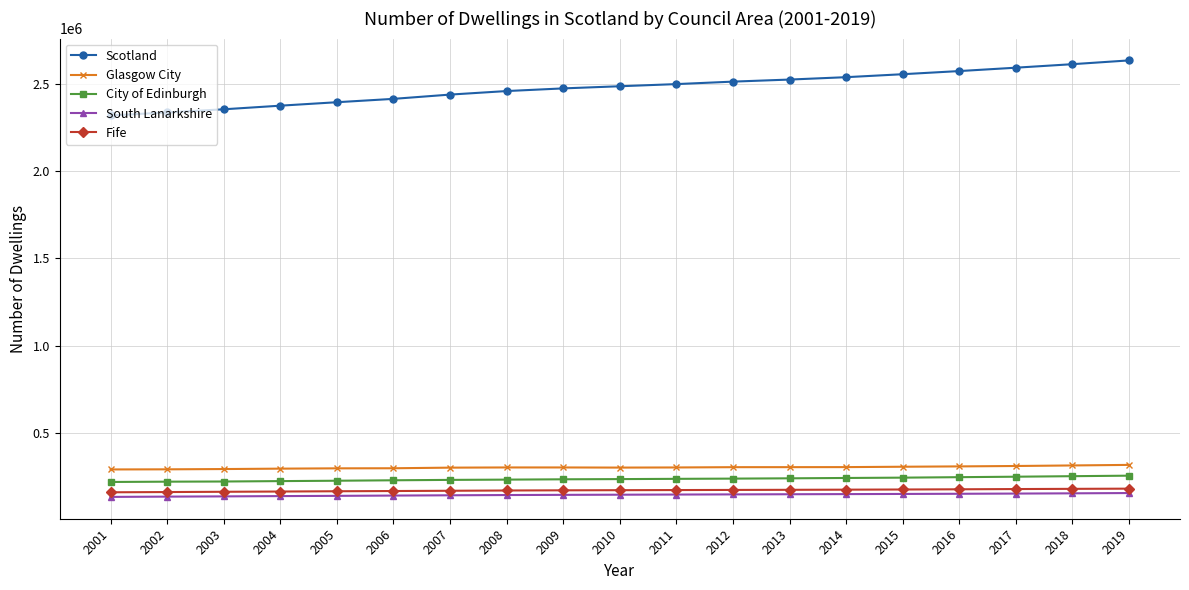

What is the maximum value for City of Edinburgh?

252731